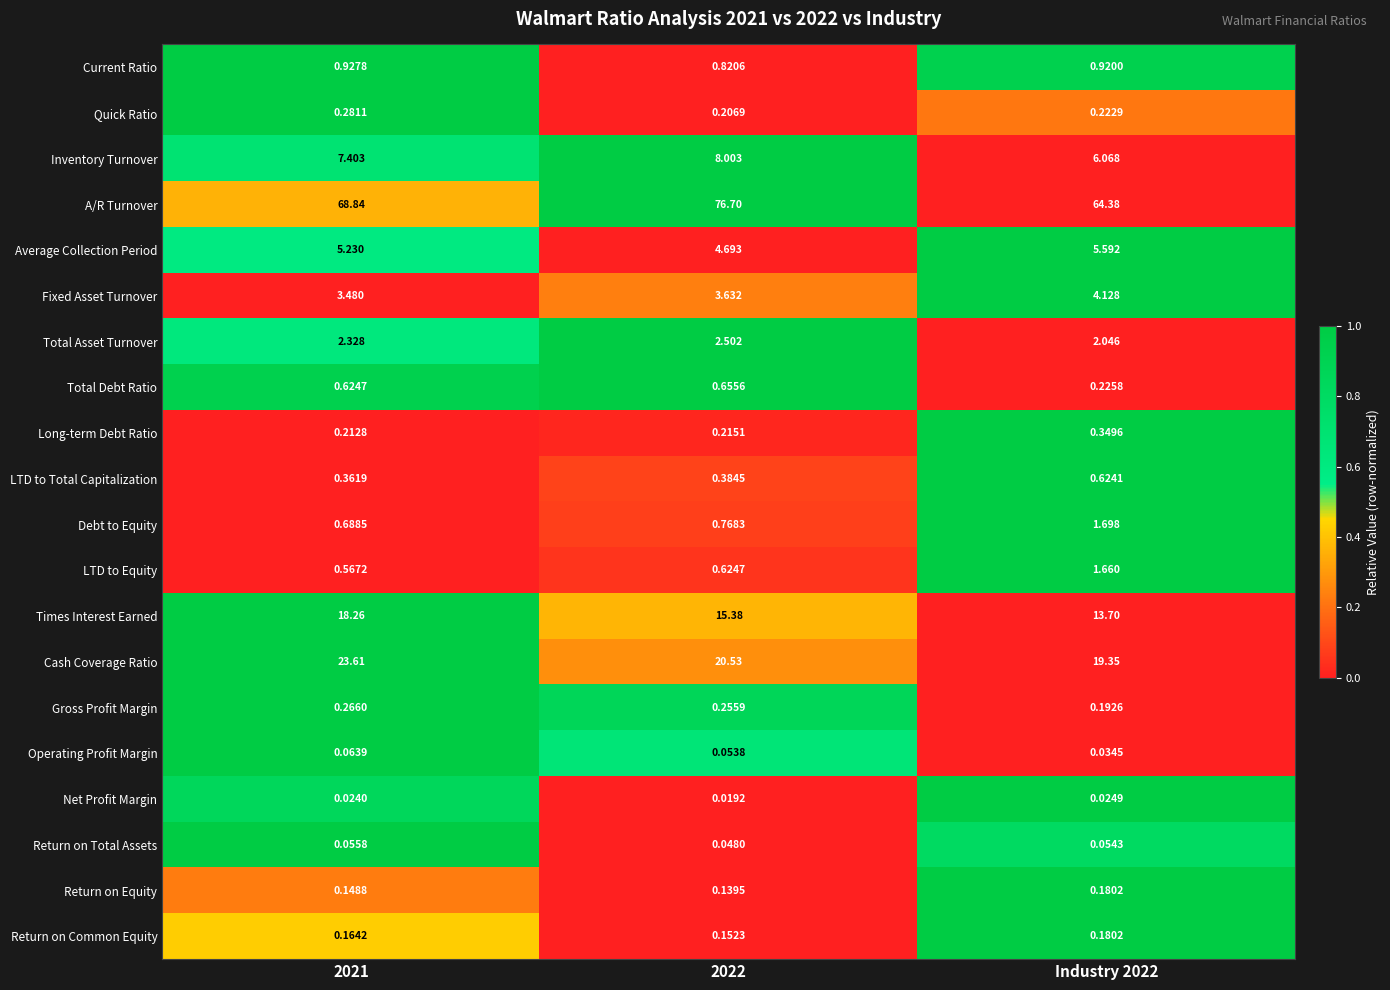

Which series has the largest total across all categories?

A/R Turnover